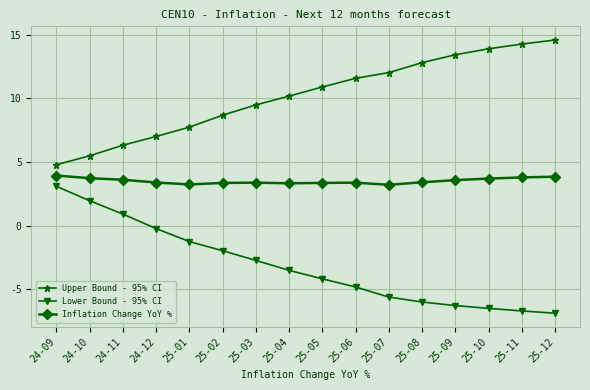

What is the highest value of the Inflation Change YoY % series?

3.9